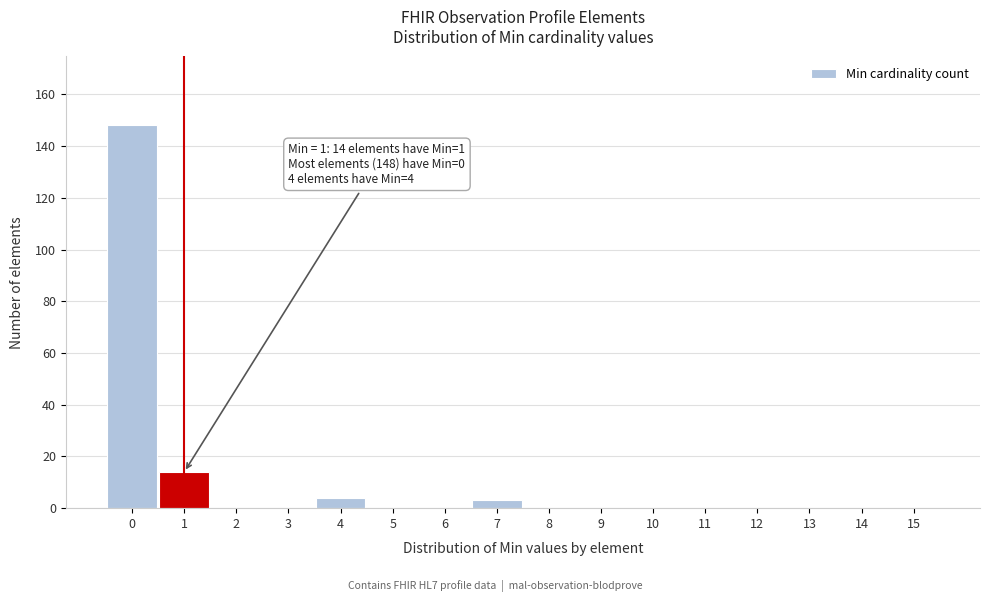

Reading left to right, extract all data points from this chart.

0=148	1=14	2=0	3=0	4=4	5=0	6=0	7=3	8=0	9=0	10=0	11=0	12=0	13=0	14=0	15=0